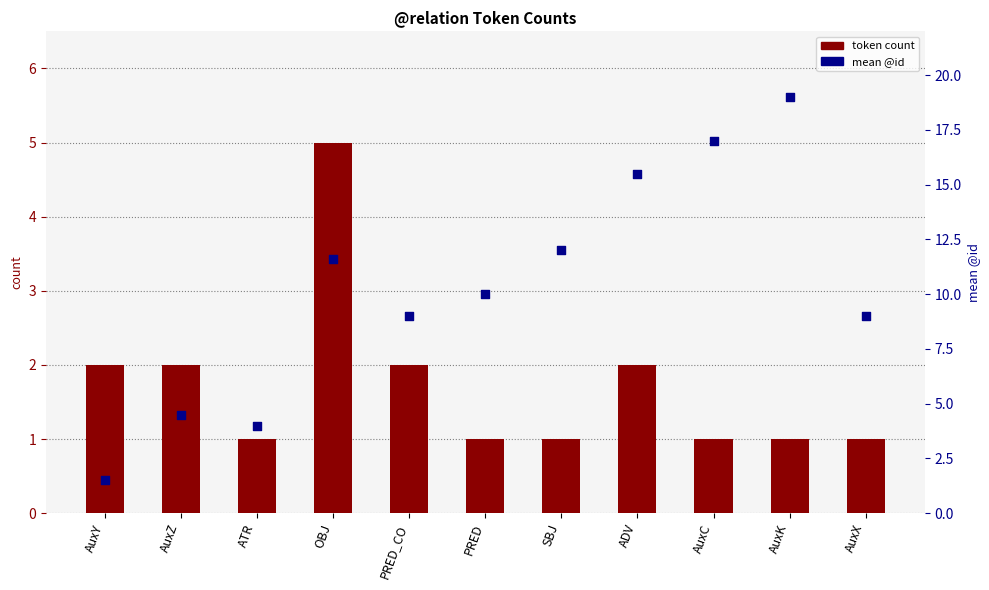

At which category is the sum across all series the highest?

AuxK